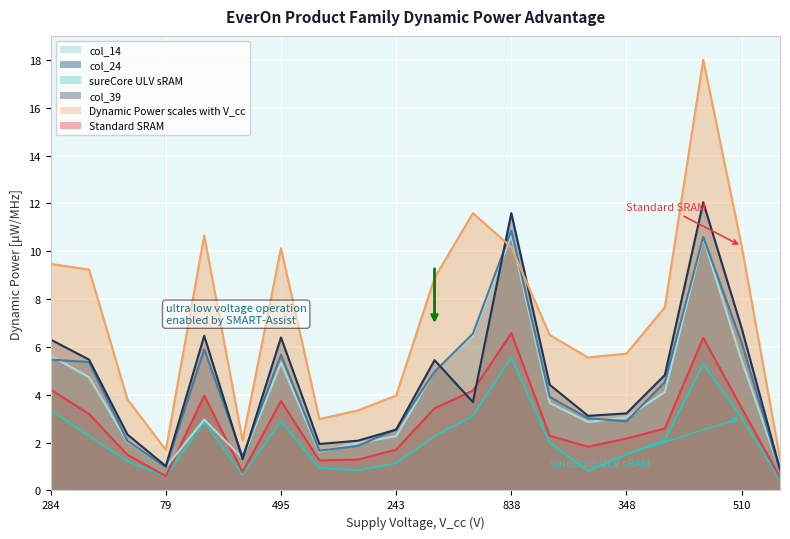

What is the difference between the col_39 values at 838 and 243?

8.3